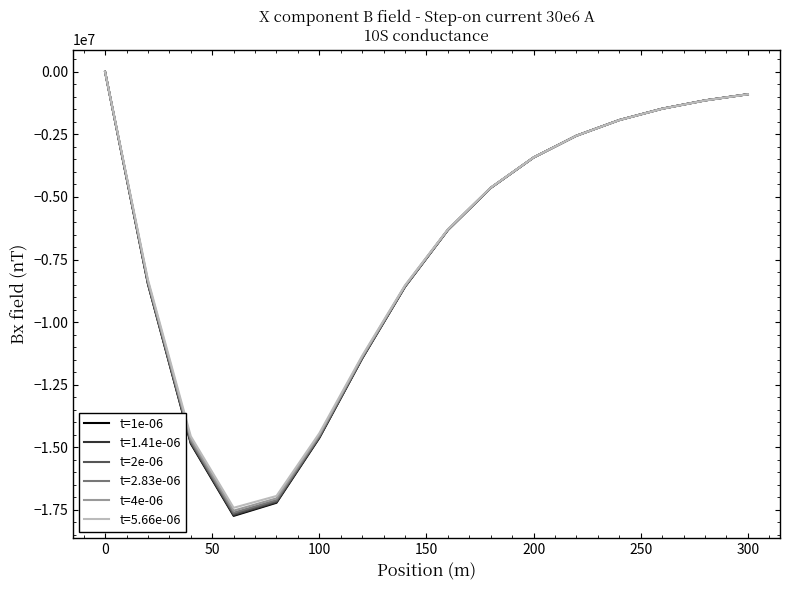

Count the number of categories in the chart.

16